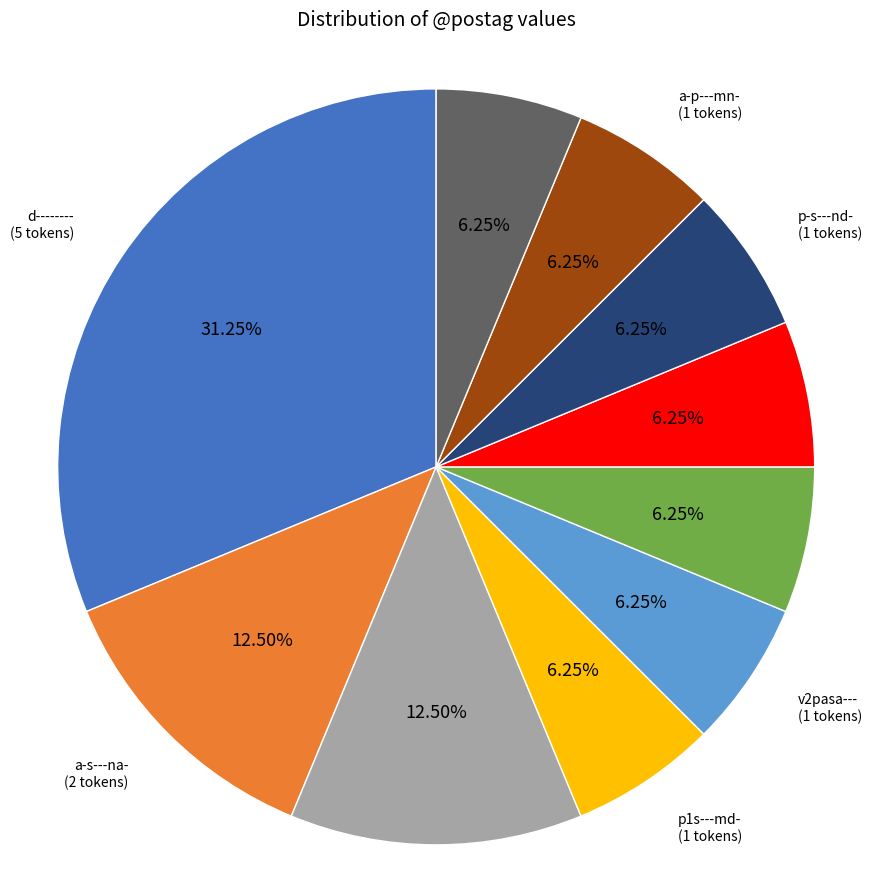

Is there any slice that represents more than half of the pie?

No